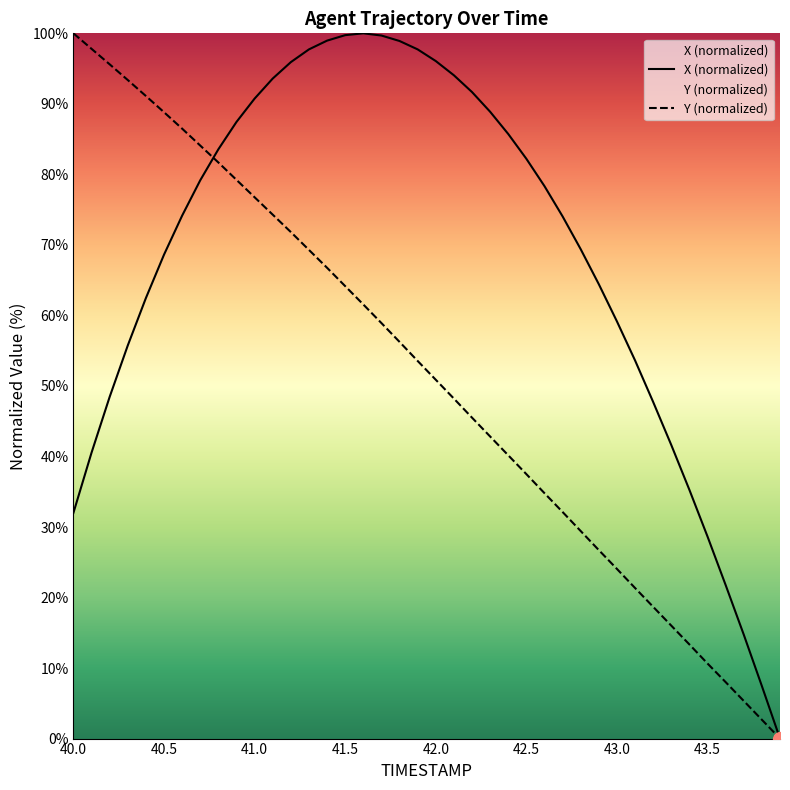

What are all the series names shown in the legend?

X, Y